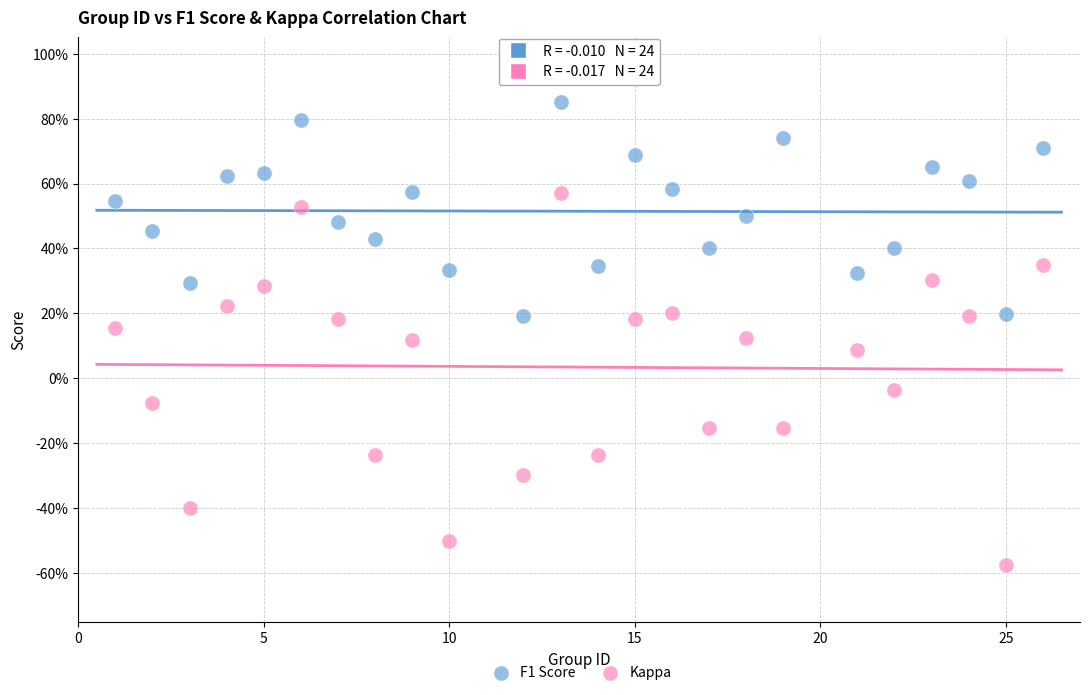

Which series reaches the maximum Y coordinate?

F1 Score